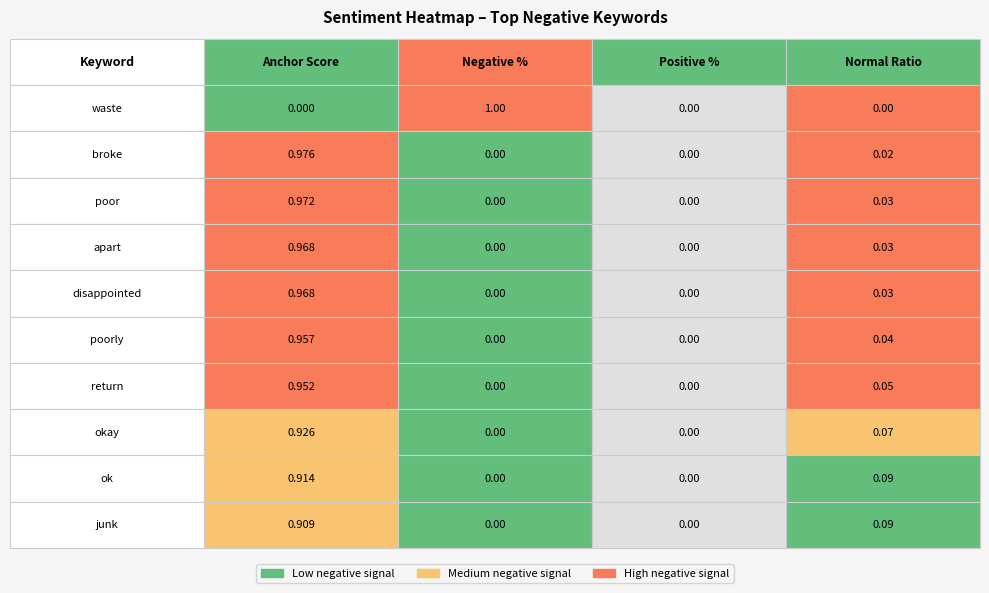

Rank the categories by apart value from lowest to highest.

1, 2, 3, 0